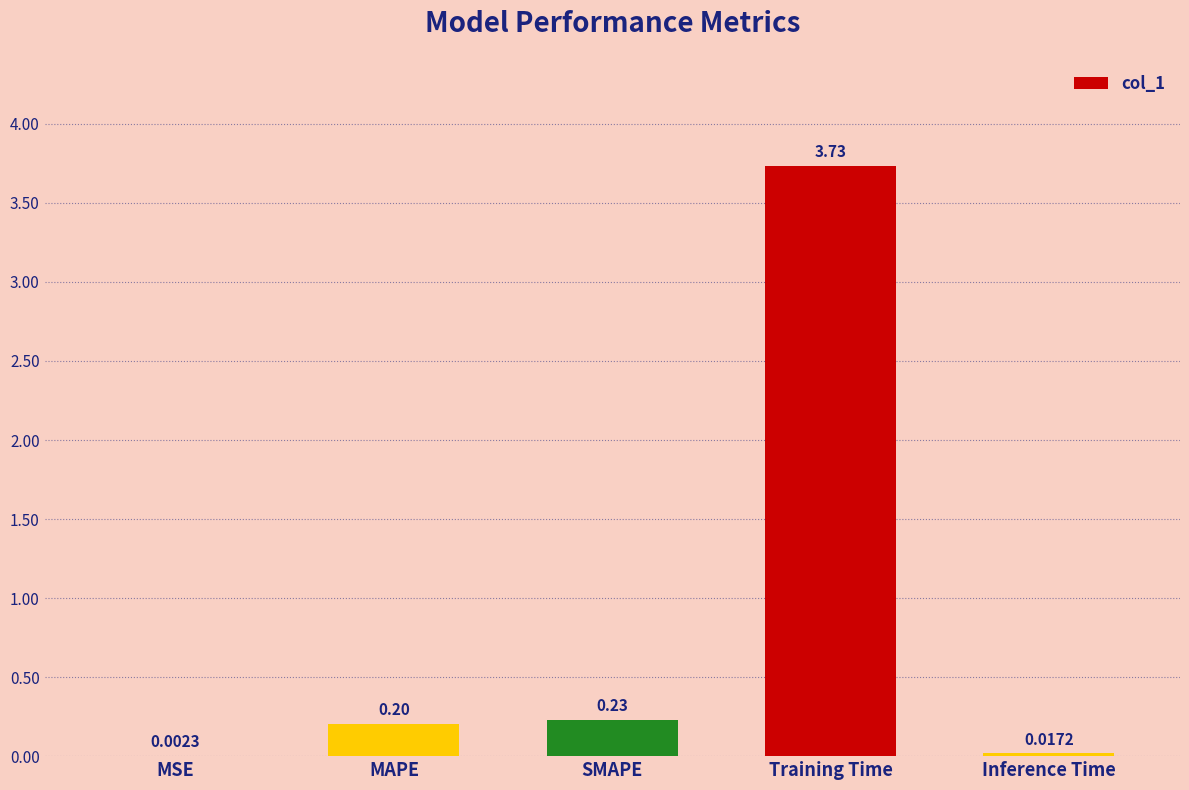

What is the sum of all values?

4.2